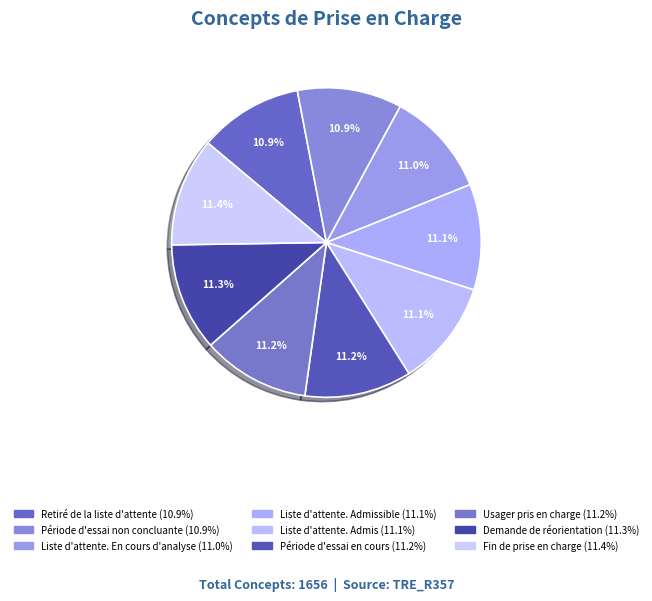

What is the smallest slice in the pie chart?

Retiré de la liste d'attente